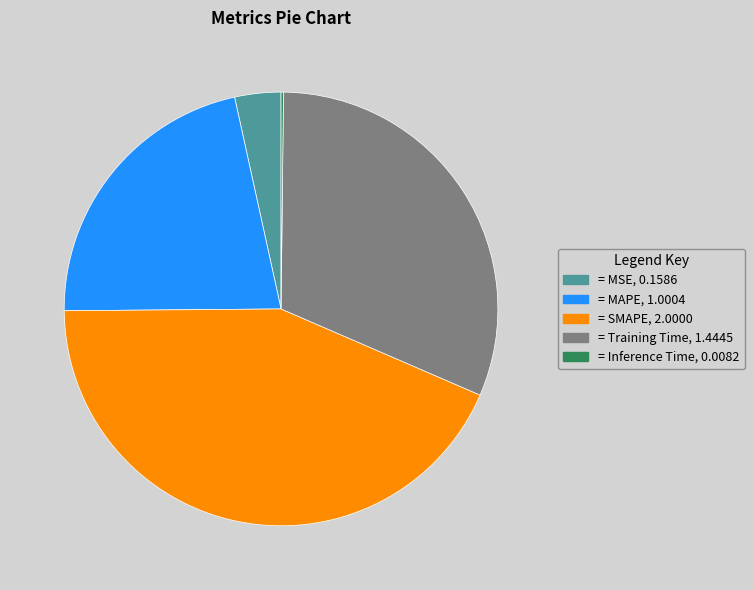

Is there any slice that represents more than half of the pie?

No